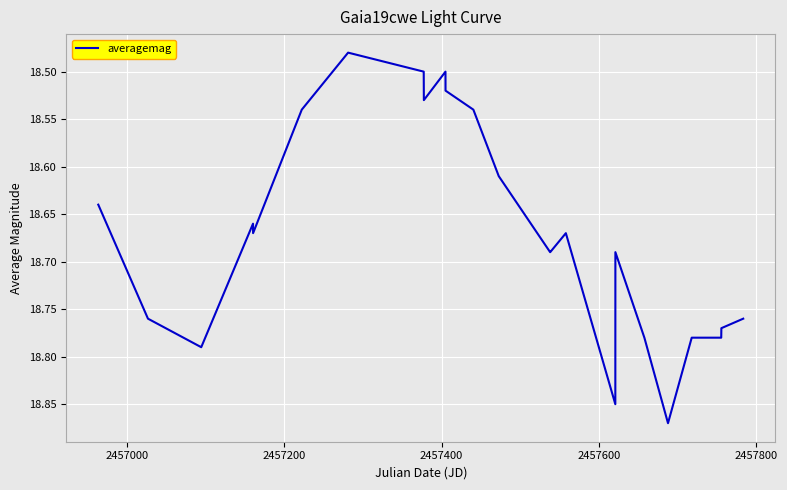

How many values are between 18 and 19?

25